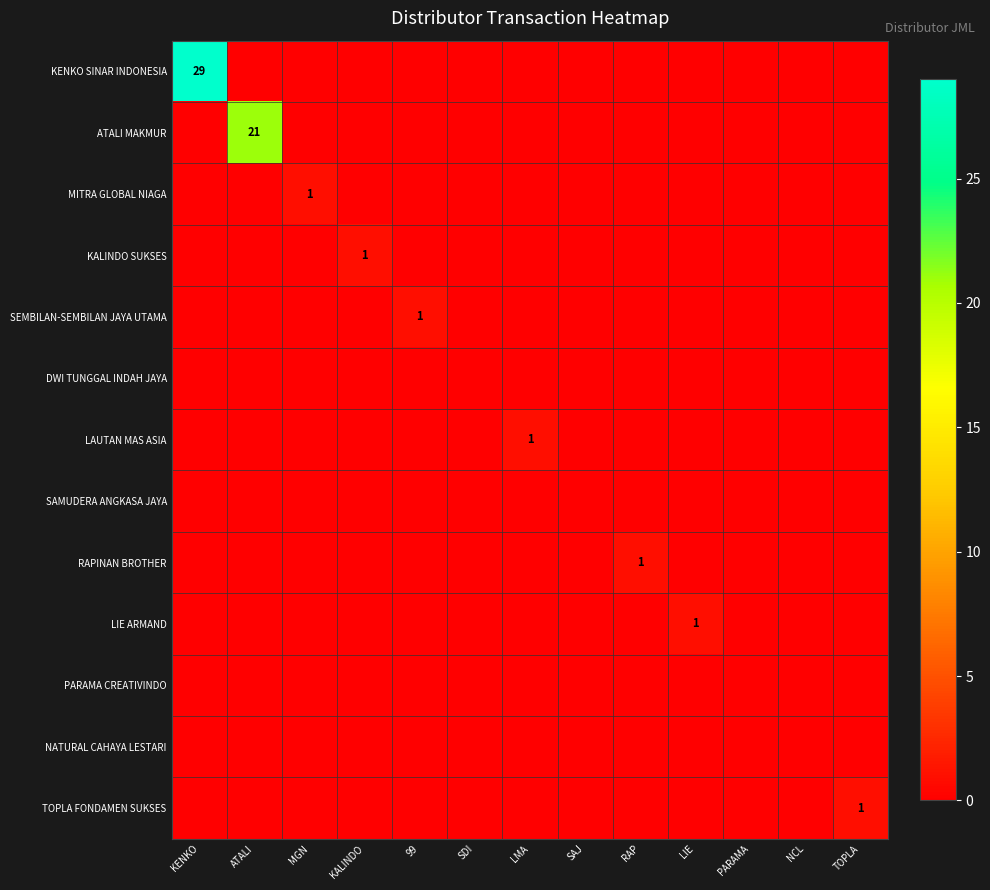

Which series has the largest range (max minus min)?

KENKO SINAR INDONESIA